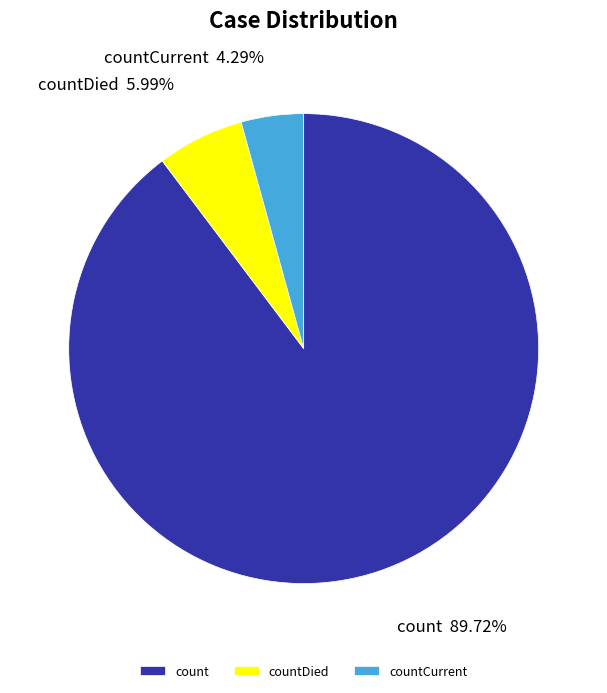

How many segments does this pie chart have?

3